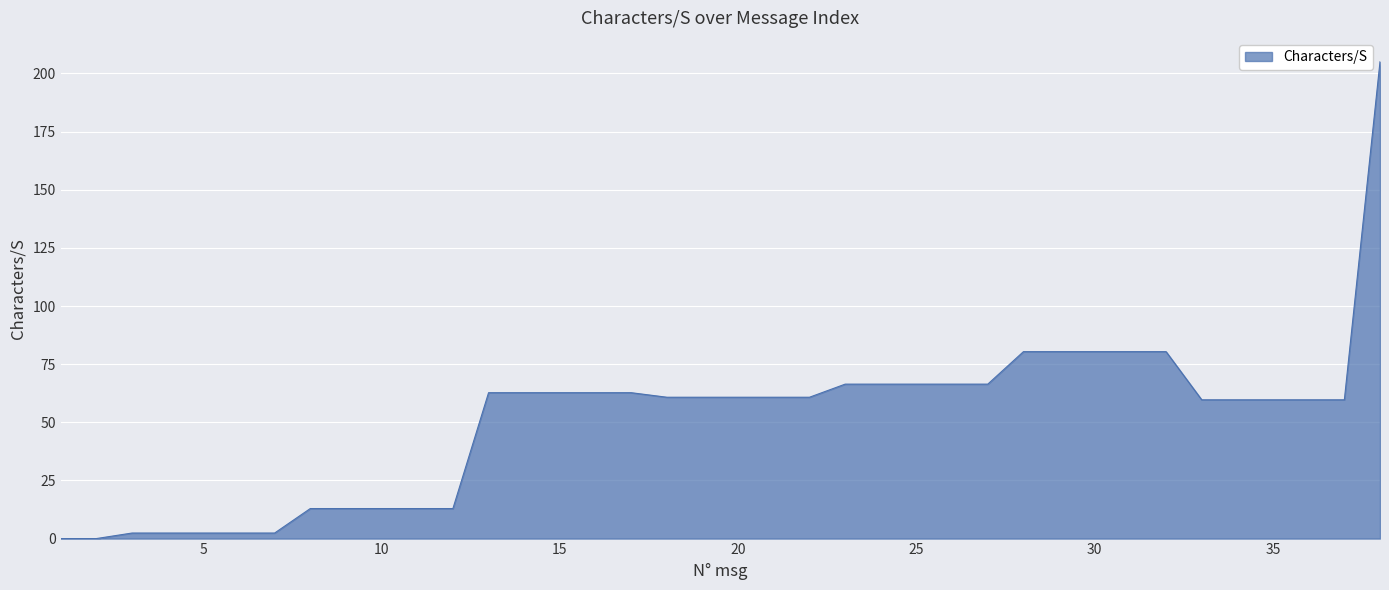

What is the greatest value displayed?

205.1